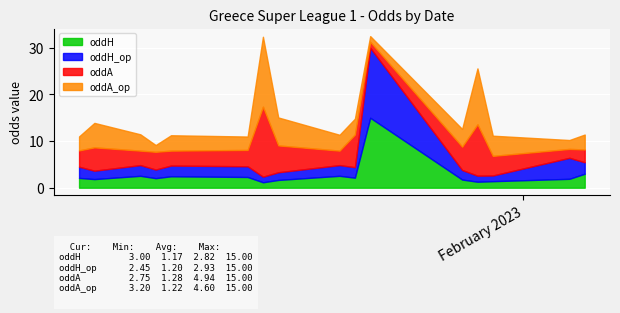

What is the spread (max minus min) of values at 12?

10.7